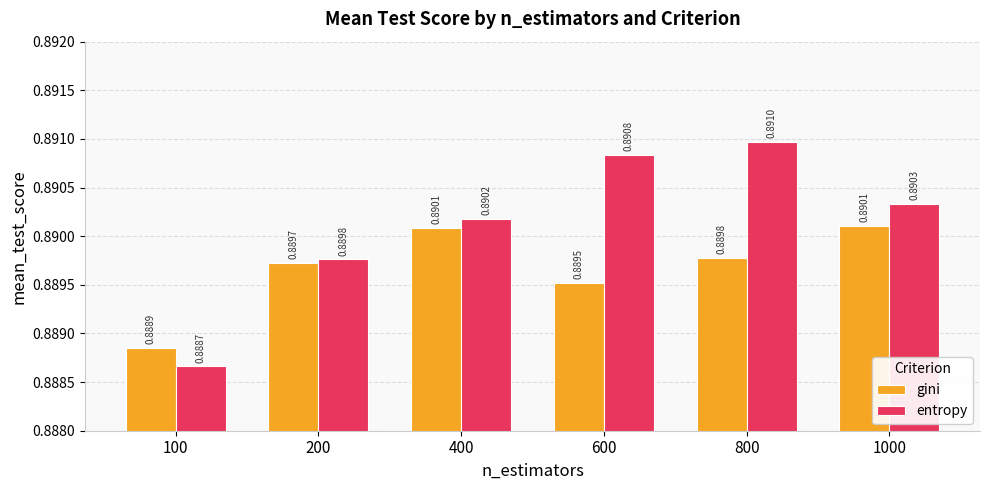

What is the sum of the entropy values at 100 and 400?

1.8